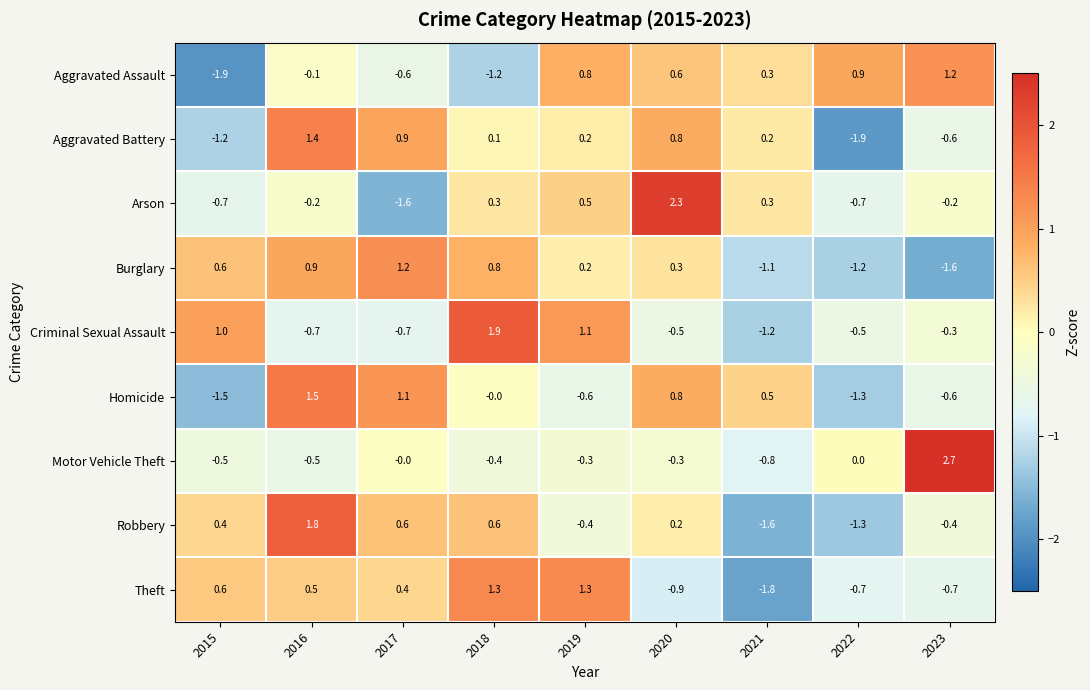

At which category is the sum across all series the highest?

2016